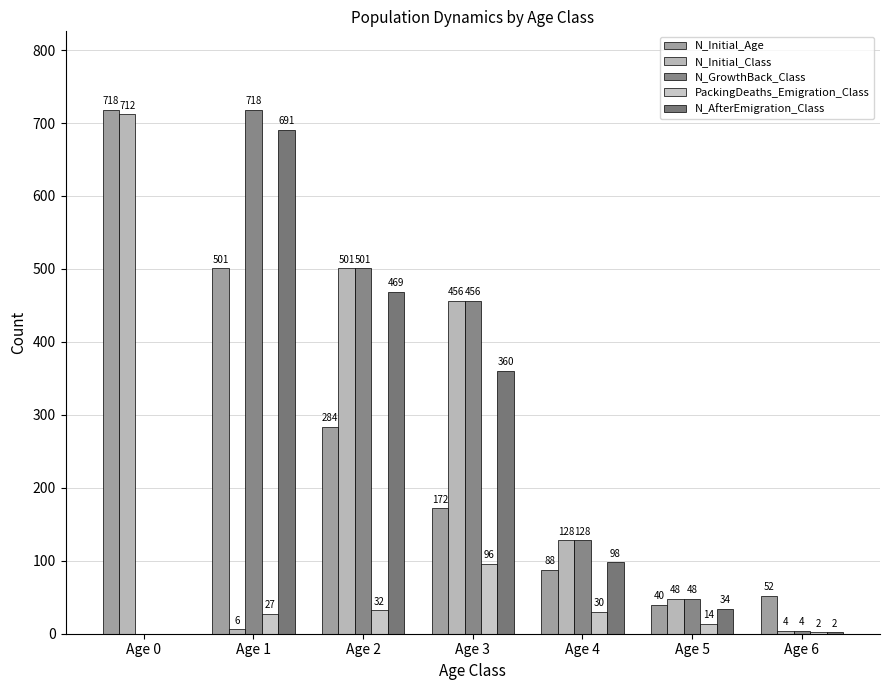

What is the difference between the maximum and minimum values in the N_Initial_Age series?

678